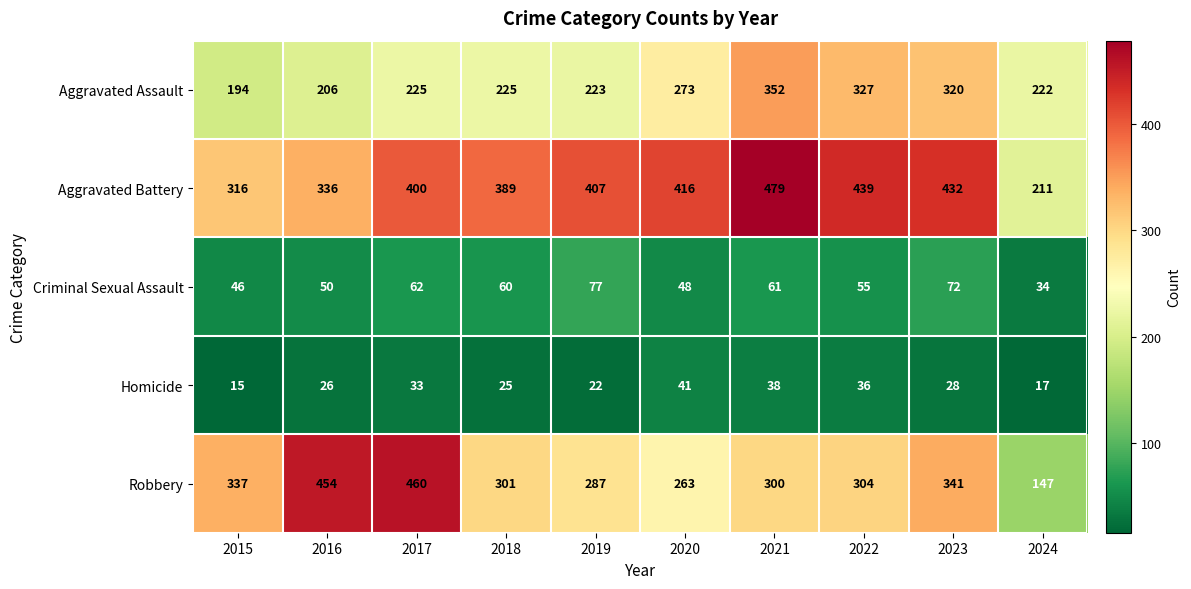

Rank the series at 2021 from highest to lowest value.

Aggravated Battery, Aggravated Assault, Robbery, Criminal Sexual Assault, Homicide